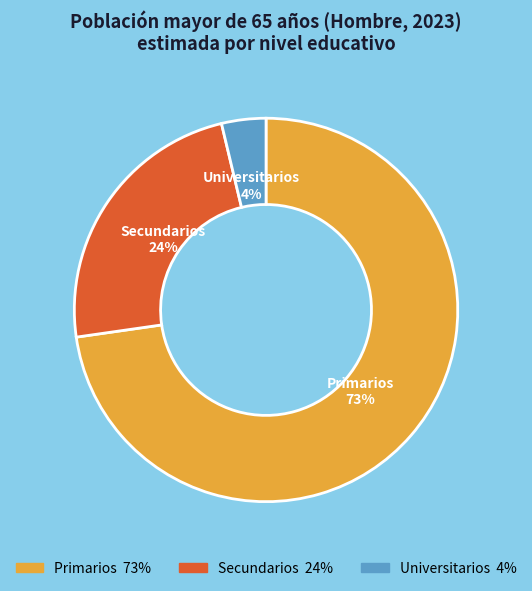

Is the sum of Universitarios and Secundarios greater than half?

No